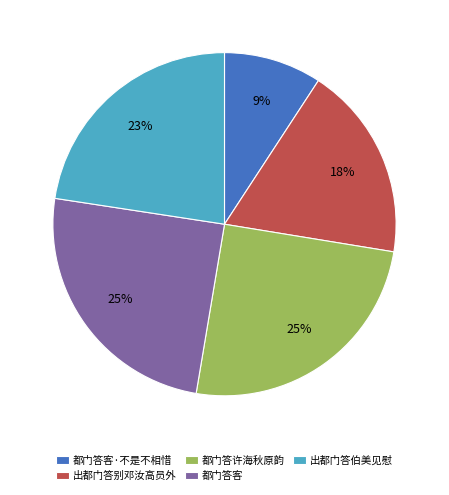

Which has a higher value, 出都门答伯美见慰 or 都门答客?

都门答客